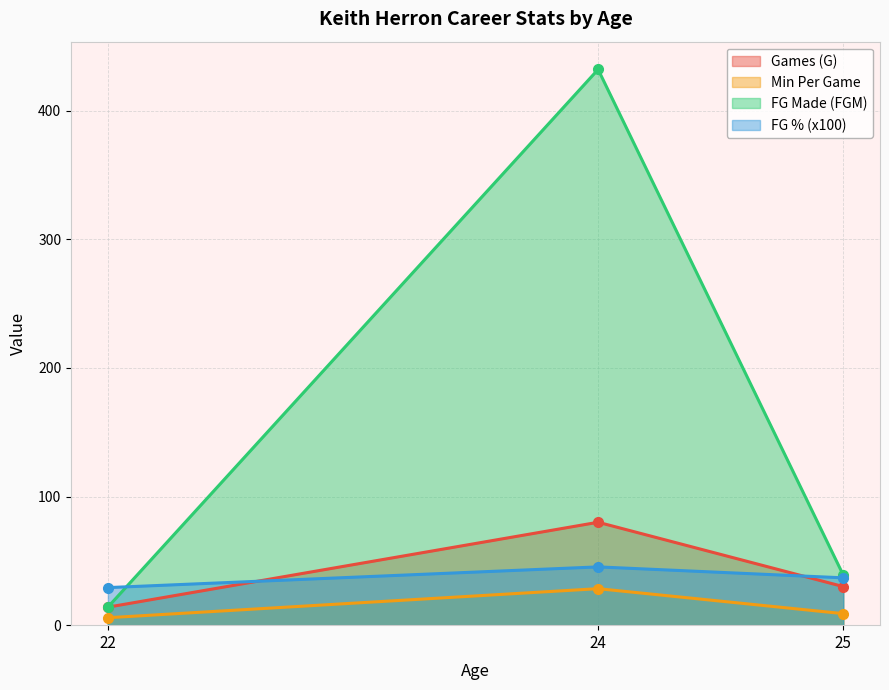

What is the value of the FGP point at the 3rd from the left?

36.8